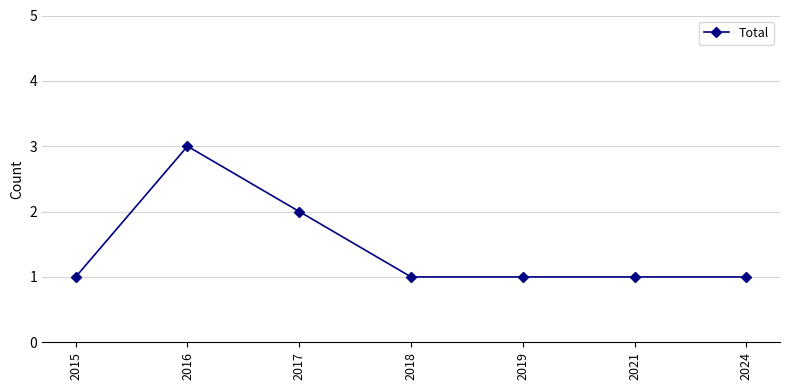

Between 2015 and 2017, which is larger?

2017